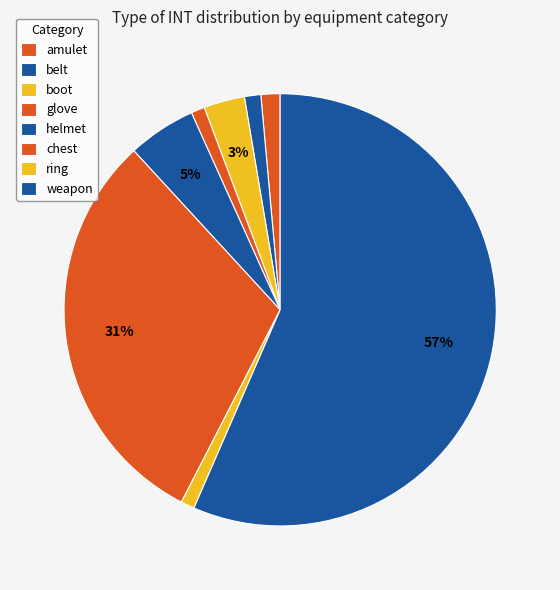

What is the smallest slice in the pie chart?

ring